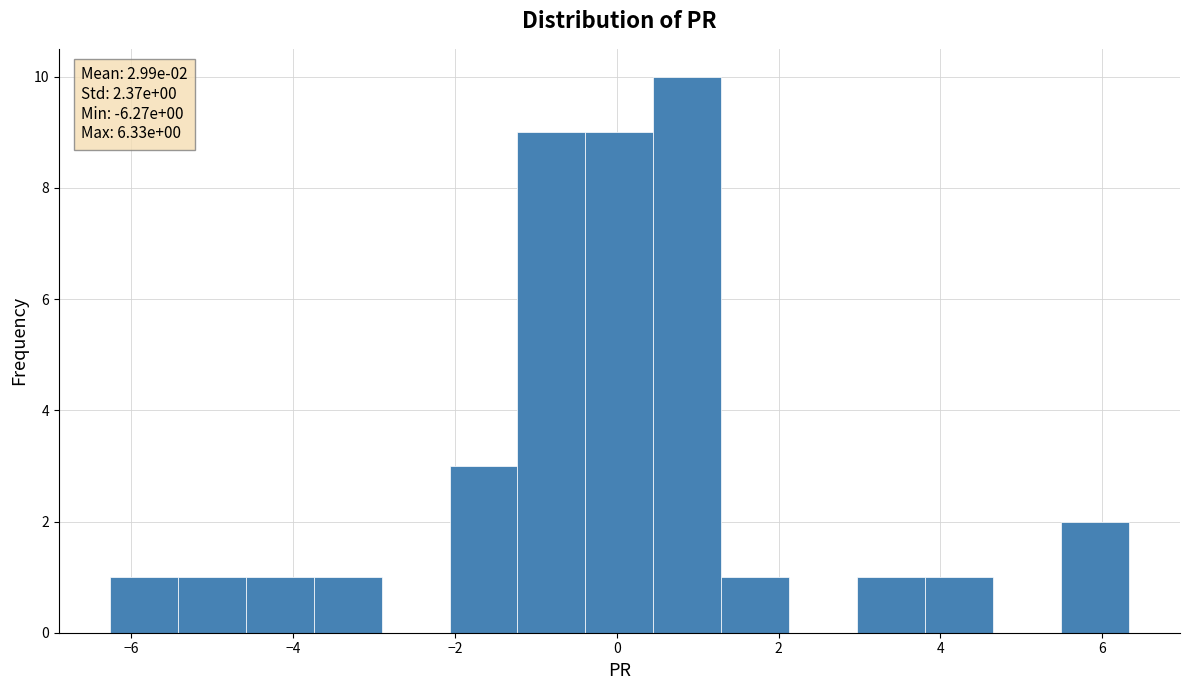

Which range on the x-axis has the tallest bar?

0.4 to 1.2